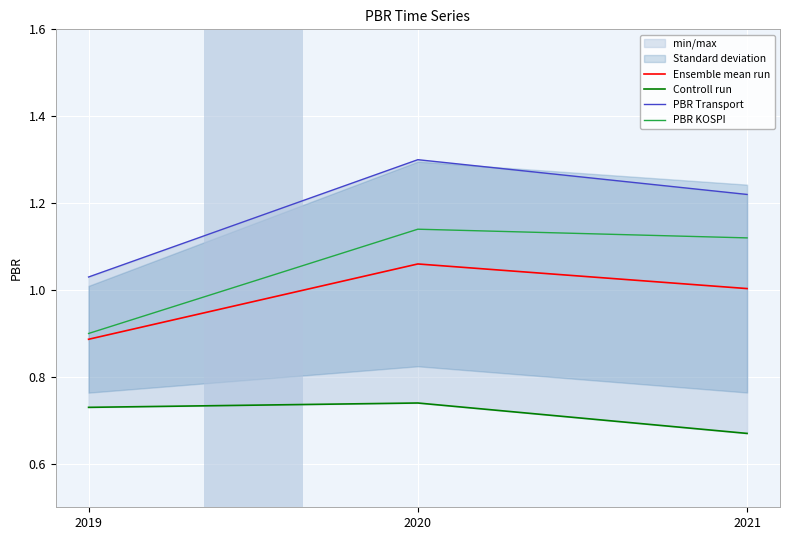

Which has a higher value, 2021 or 2019?

2021